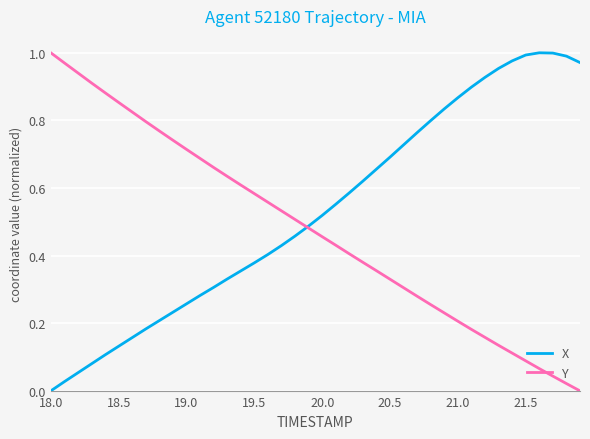

How many values in Y are above zero?

39